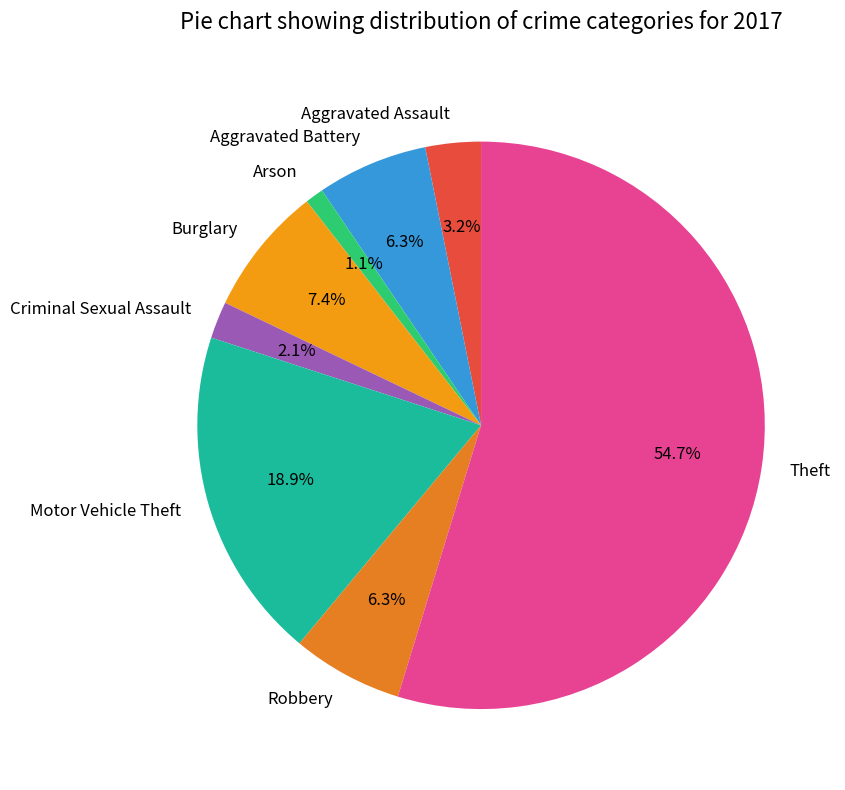

How many slices are in this pie chart?

8